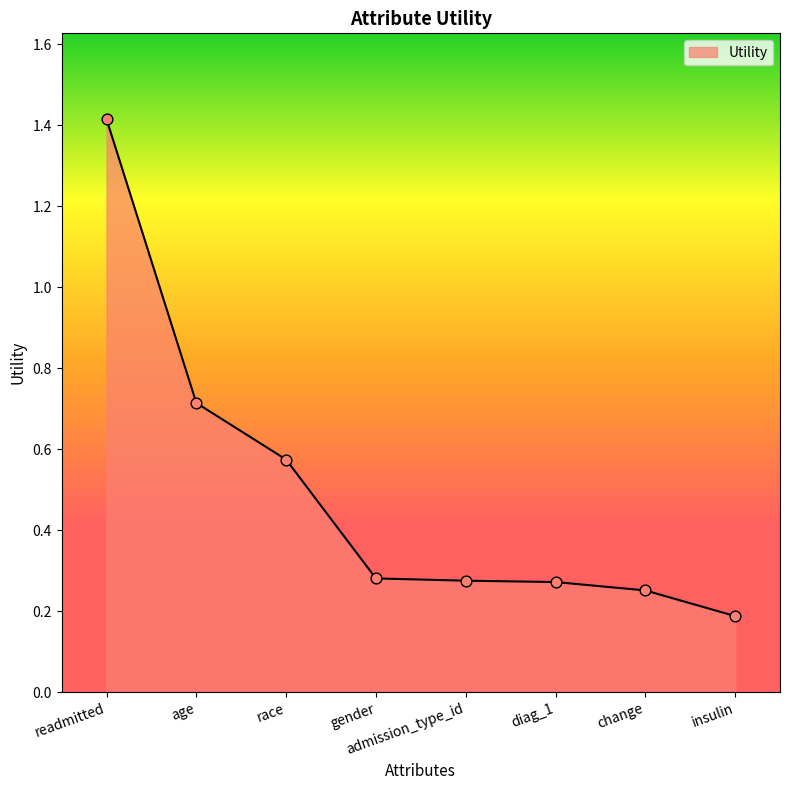

Between change and admission_type_id, which is larger?

admission_type_id